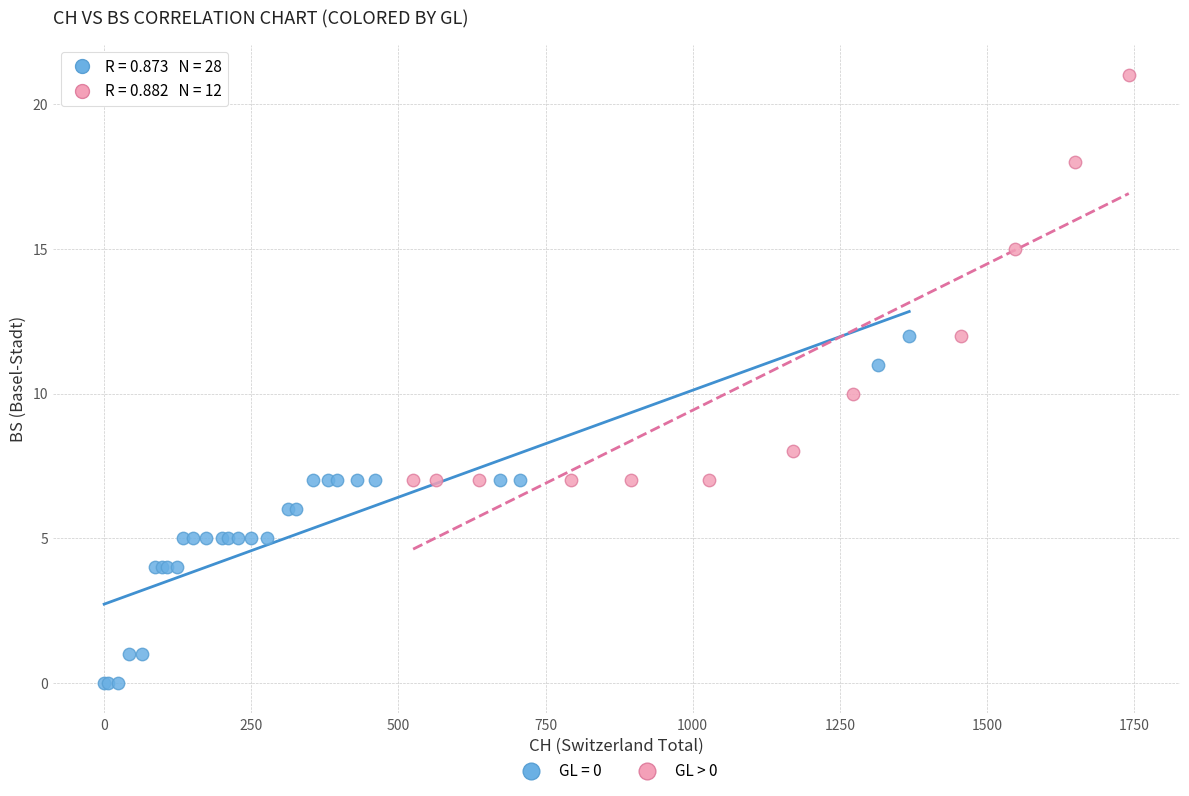

Which series has the widest spread of Y values?

GL > 0